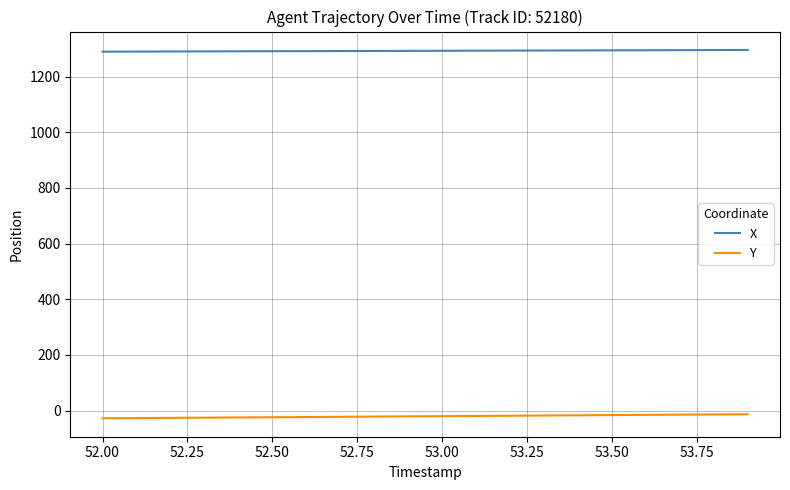

Which series has the largest total across all categories?

X